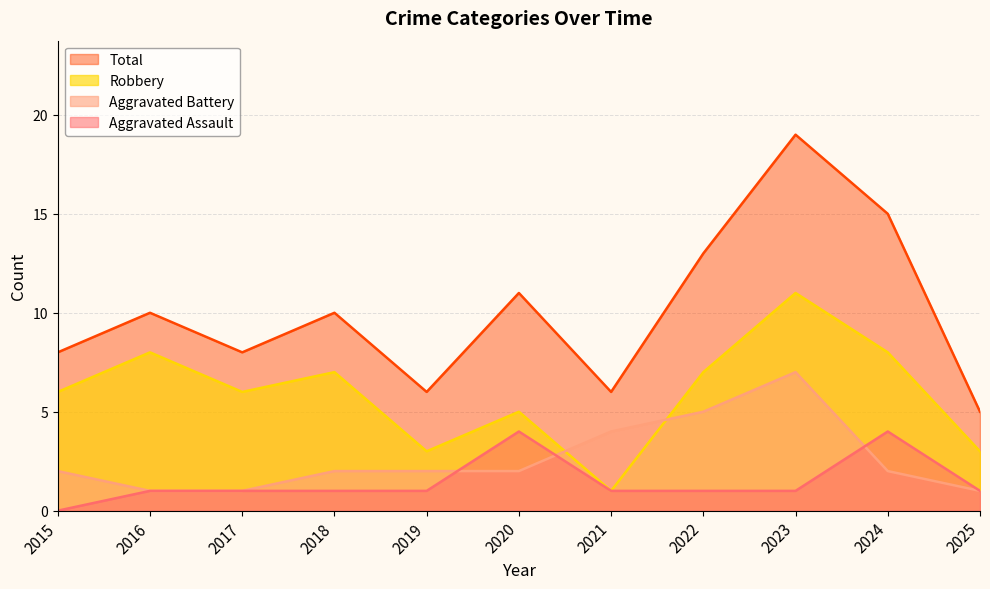

At which category is the sum across all series the highest?

2023